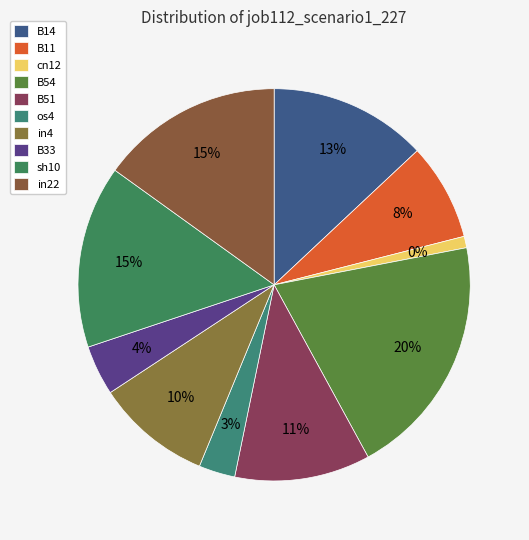

Between cn12 and B54, which is larger?

B54